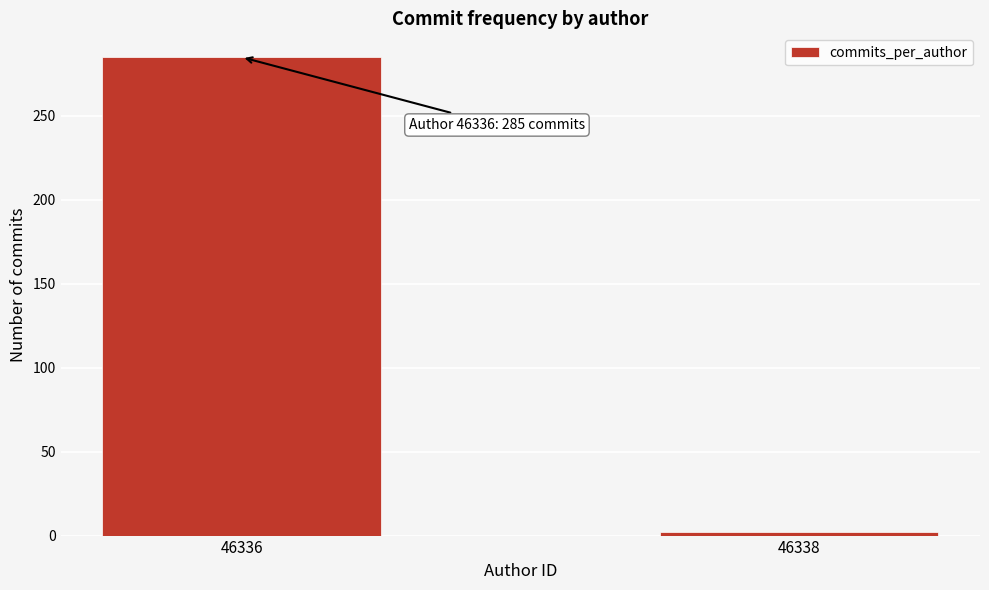

Reading left to right, transcribe all the data shown in this chart.

46336=285	46338=2